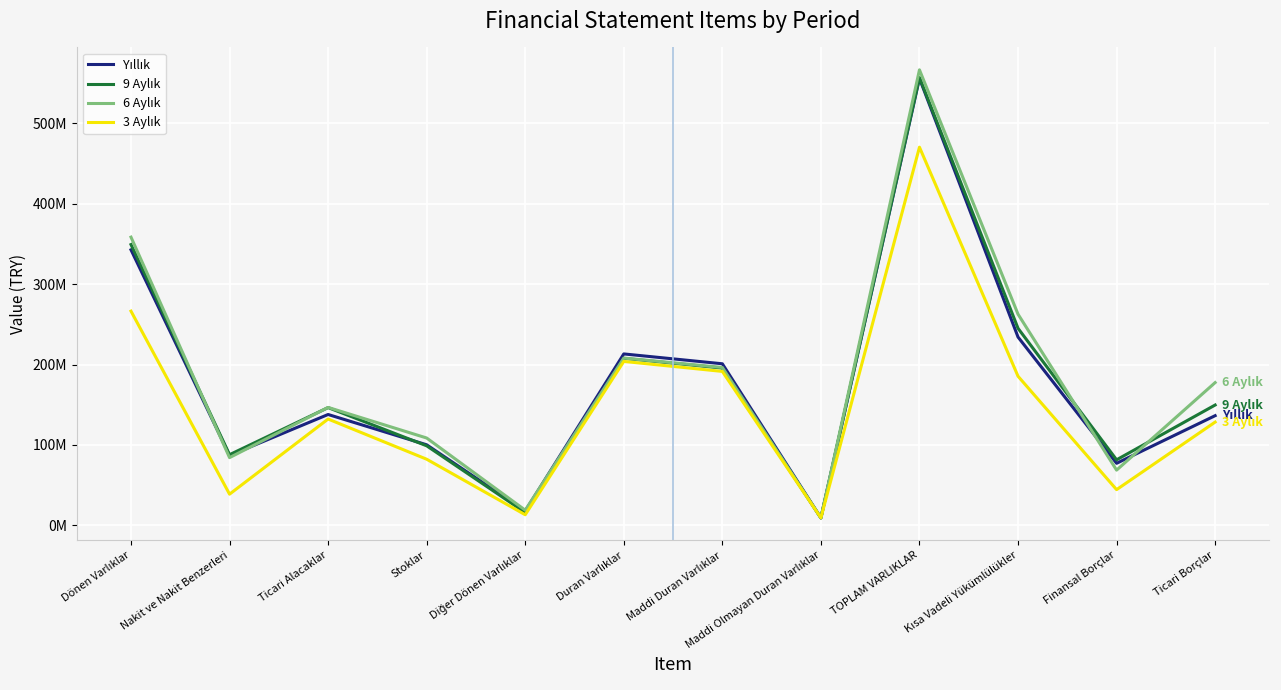

Rank the categories by 3 Aylık value from highest to lowest.

TOPLAM VARLIKLAR, Dönen Varlıklar, Duran Varlıklar, Maddi Duran Varlıklar, Kısa Vadeli Yükümlülükler, Ticari Alacaklar, Ticari Borçlar, Stoklar, Finansal Borçlar, Nakit ve Nakit Benzerleri, Diğer Dönen Varlıklar, Maddi Olmayan Duran Varlıklar